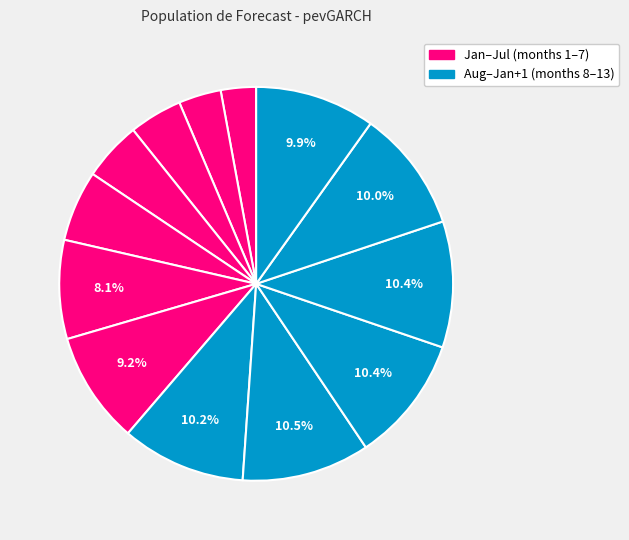

To the nearest percent, what is the average slice percentage?

8%